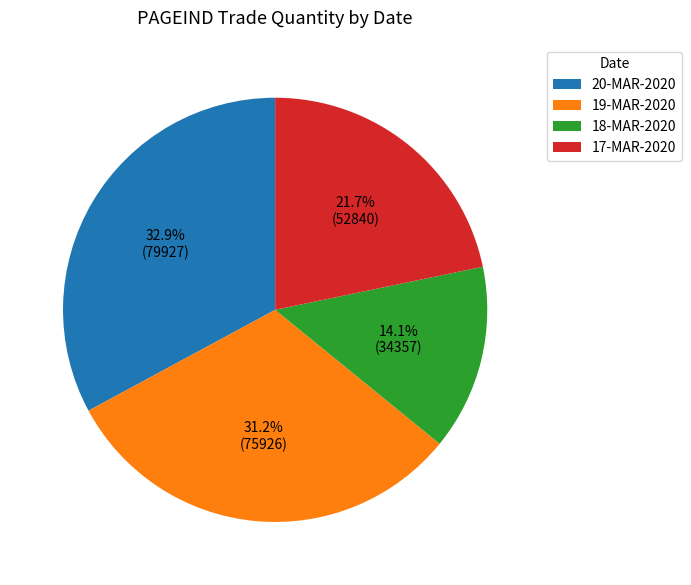

How many slices are in this pie chart?

4